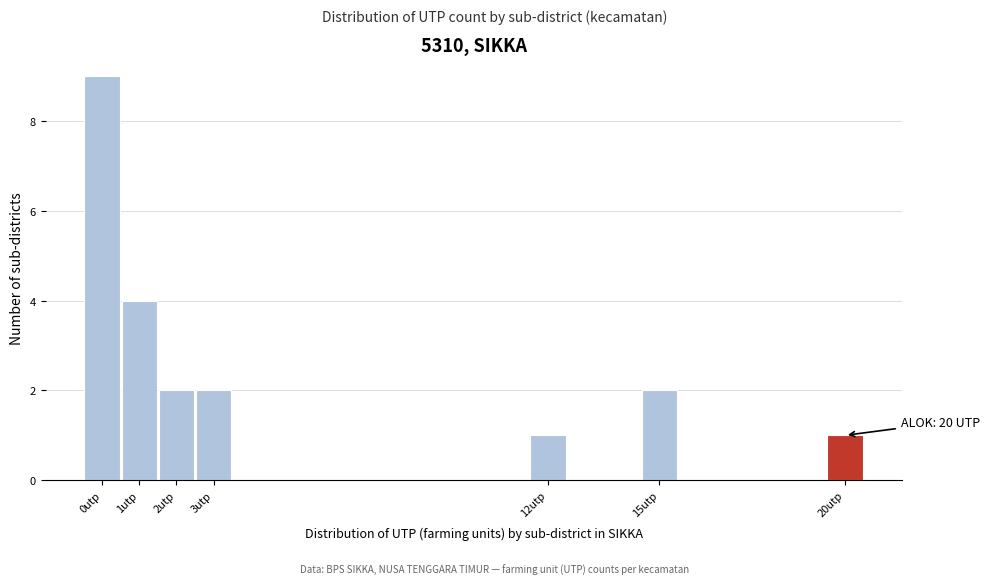

Which range on the x-axis has the tallest bar?

-0.5 to 0.5